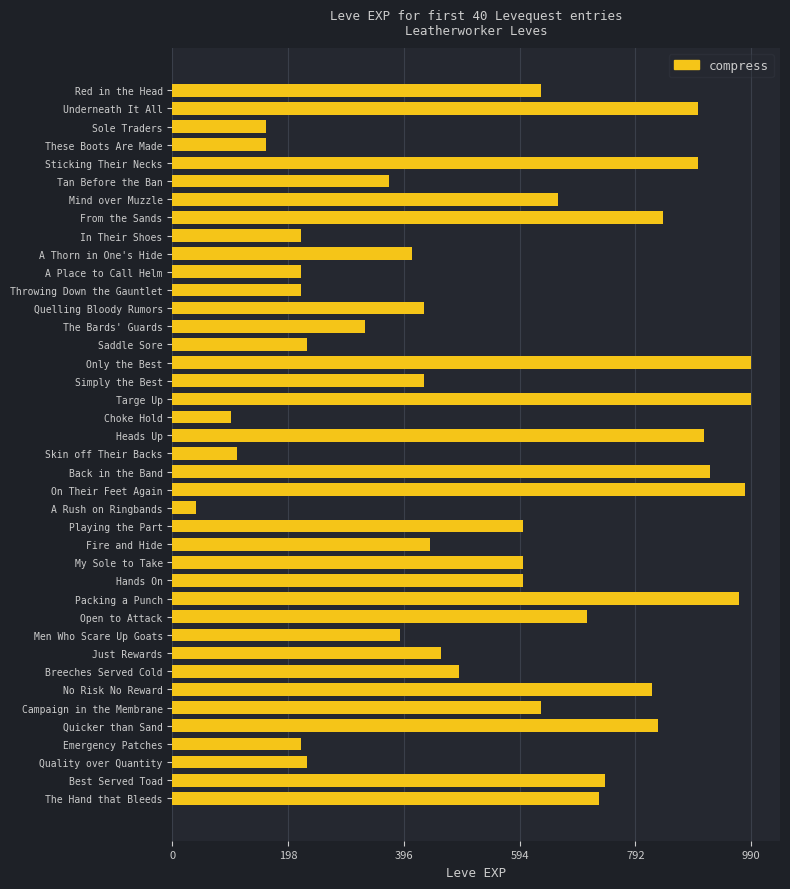

What is the change in value from Quelling Bloody Rumors to Back in the Band?

+490